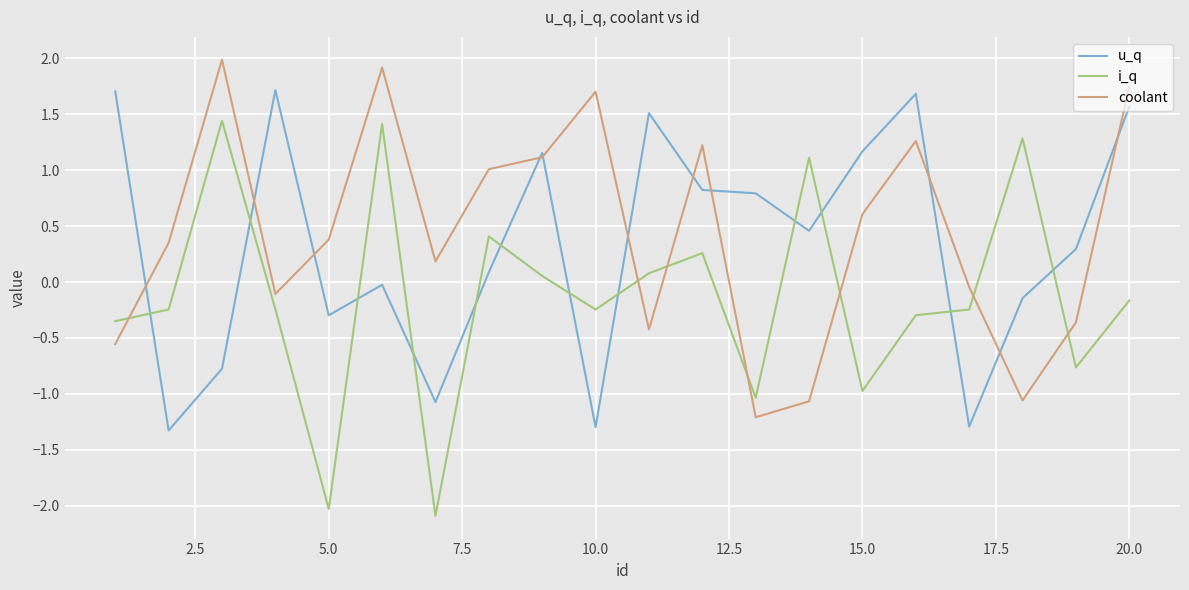

Which series has the largest range (max minus min)?

i_q